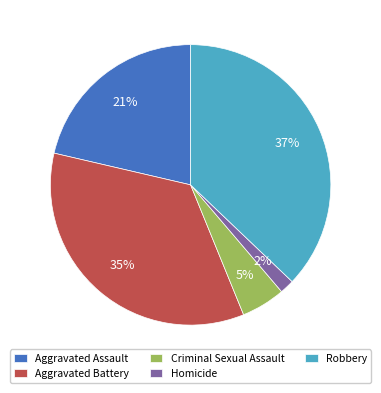

Do Homicide and Robbery together represent more than half of the pie?

No